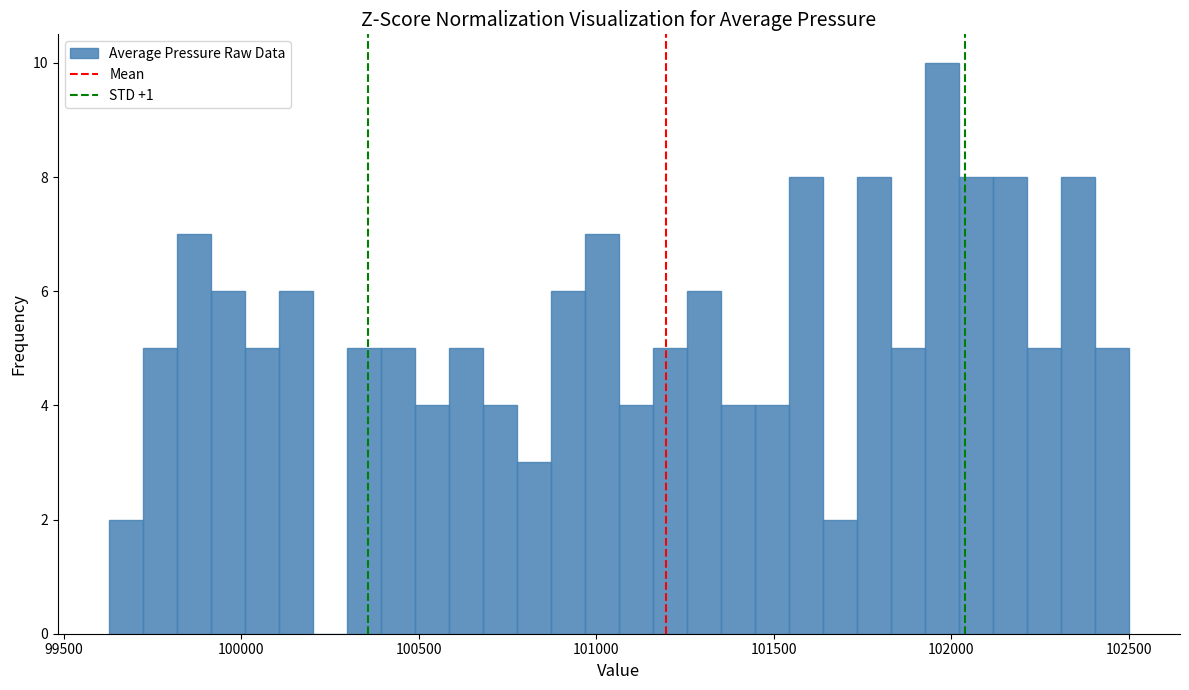

Read against the x-axis, roughly where is the centre of the tallest bar?

101950